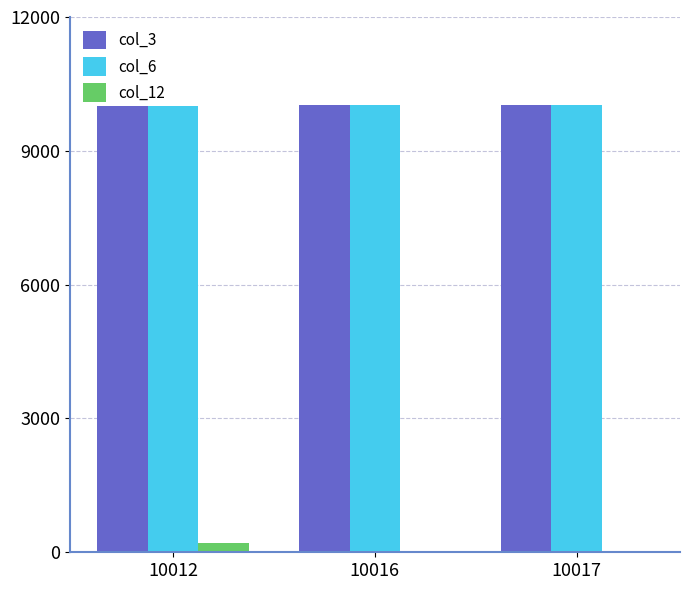

Is it true that col_6 equals 10012 at 10012?

True